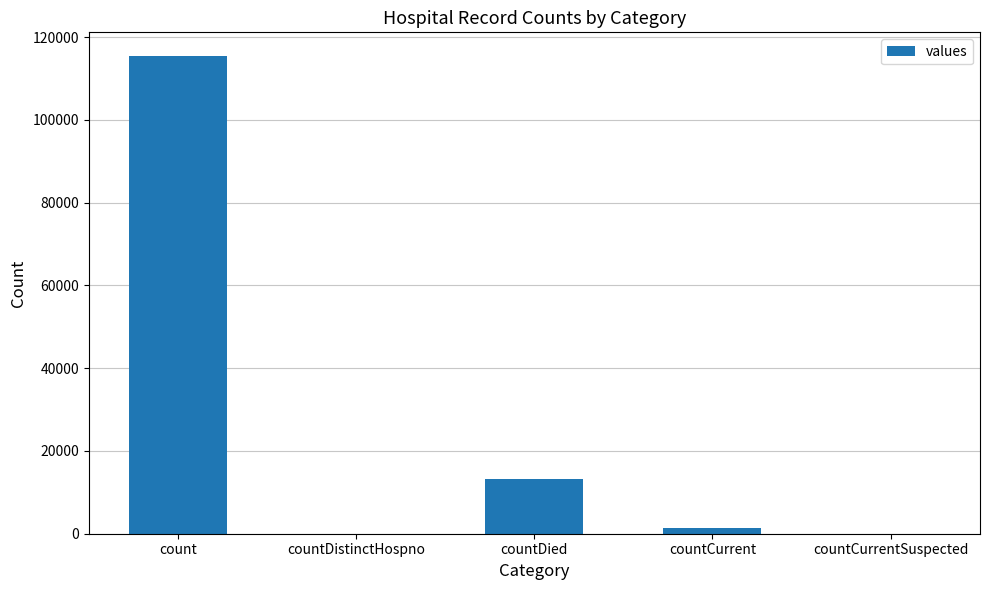

What is the sum of all values?

130105